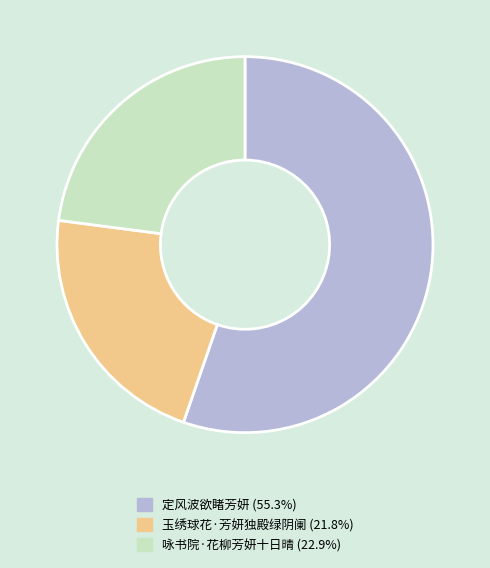

Is there a majority slice in this chart?

Yes